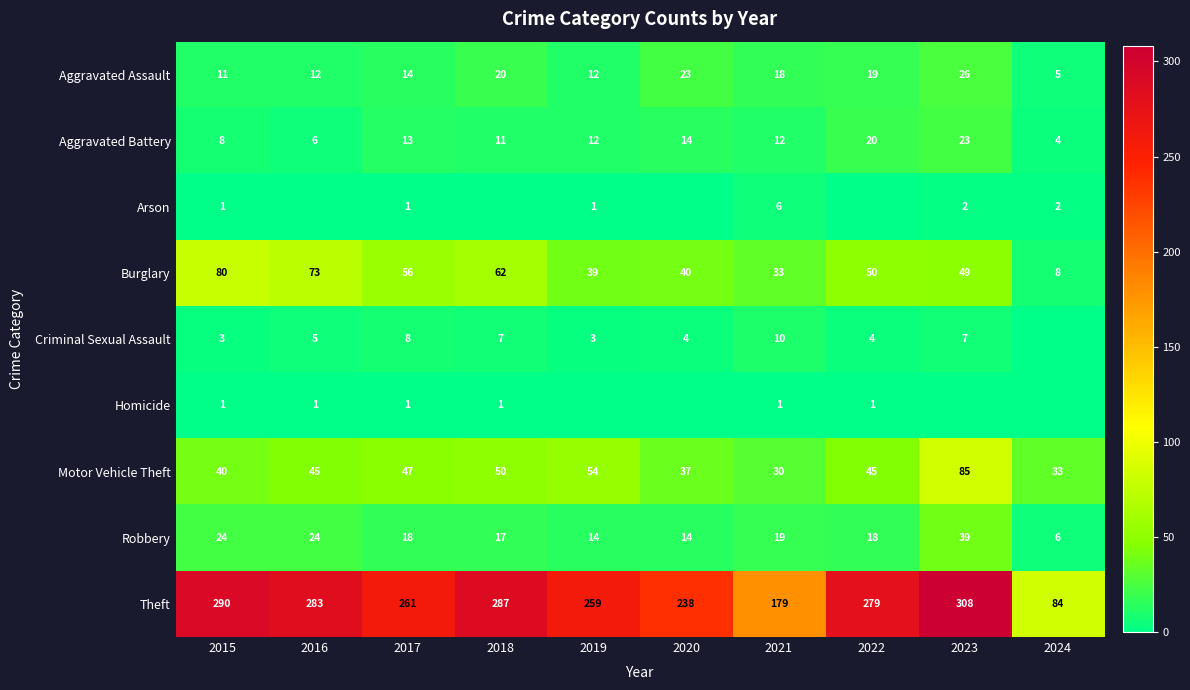

True or false: Aggravated Battery has a value of 4 at 2024.

True